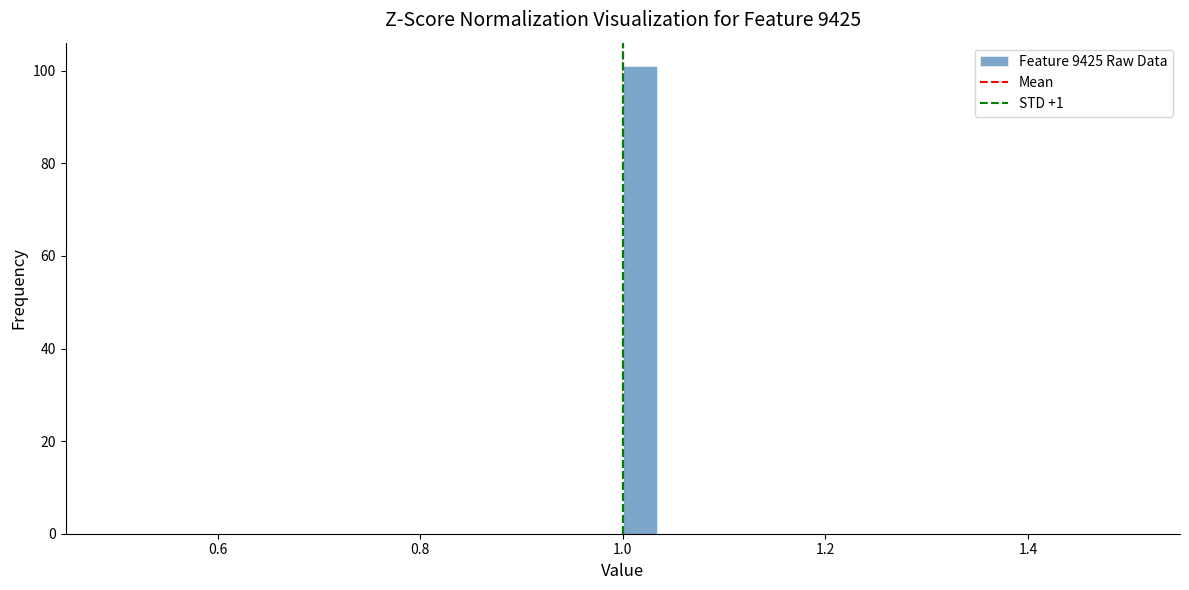

Read against the x-axis, roughly where is the centre of the tallest bar?

1.02